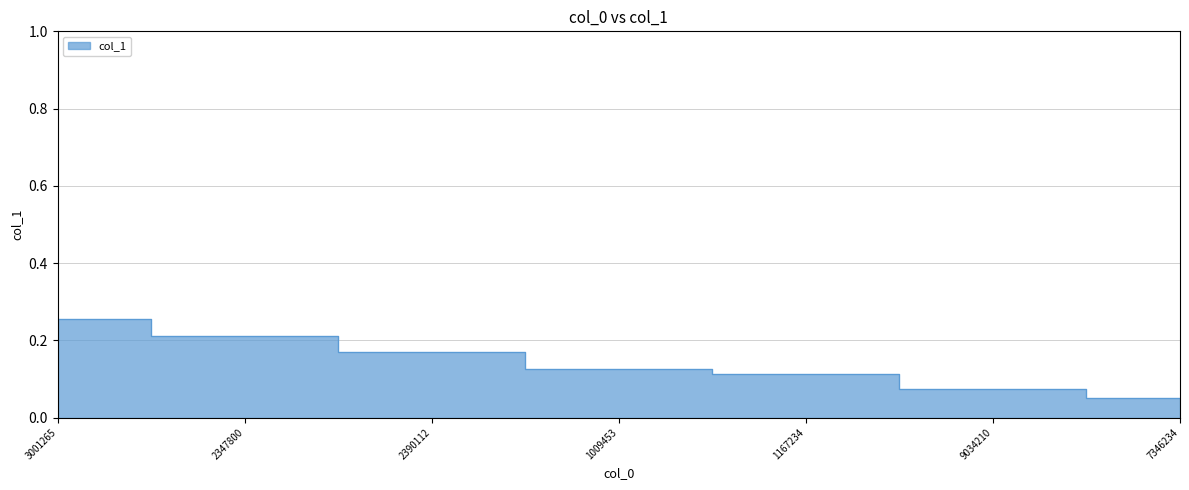

What value does the data have at 3001265?

0.3